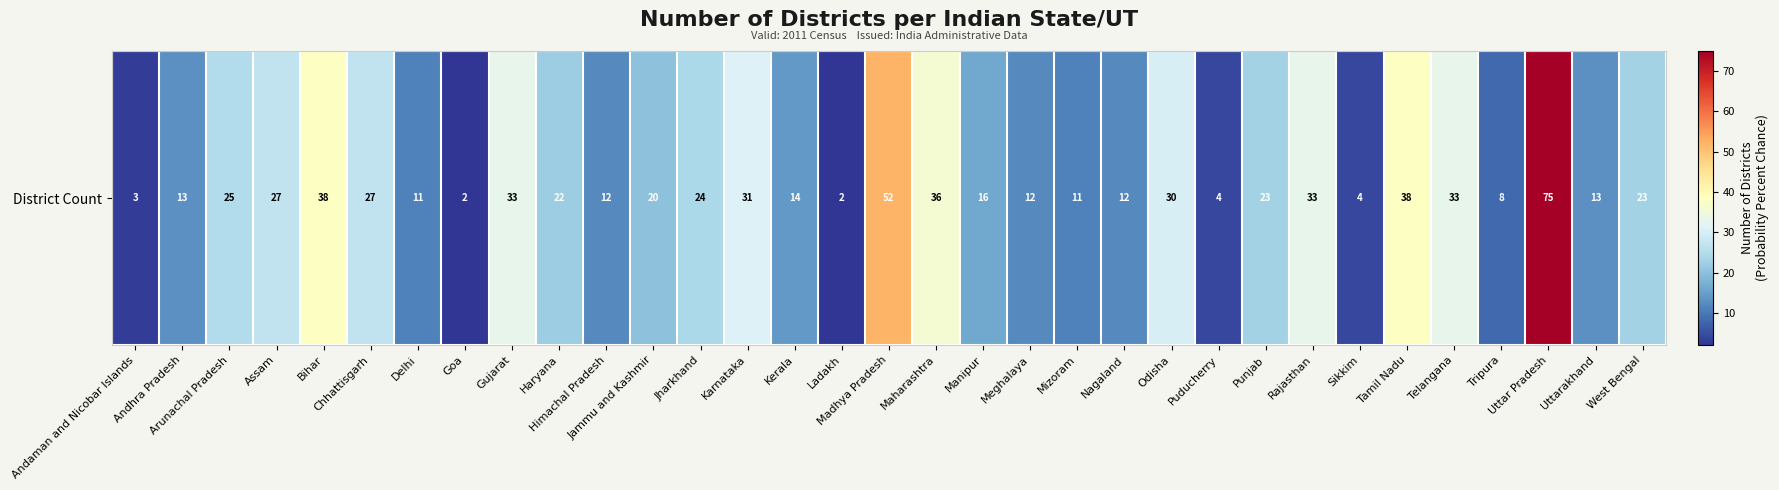

Approximately how many times larger is the value at Nagaland compared to Karnataka?

0.4